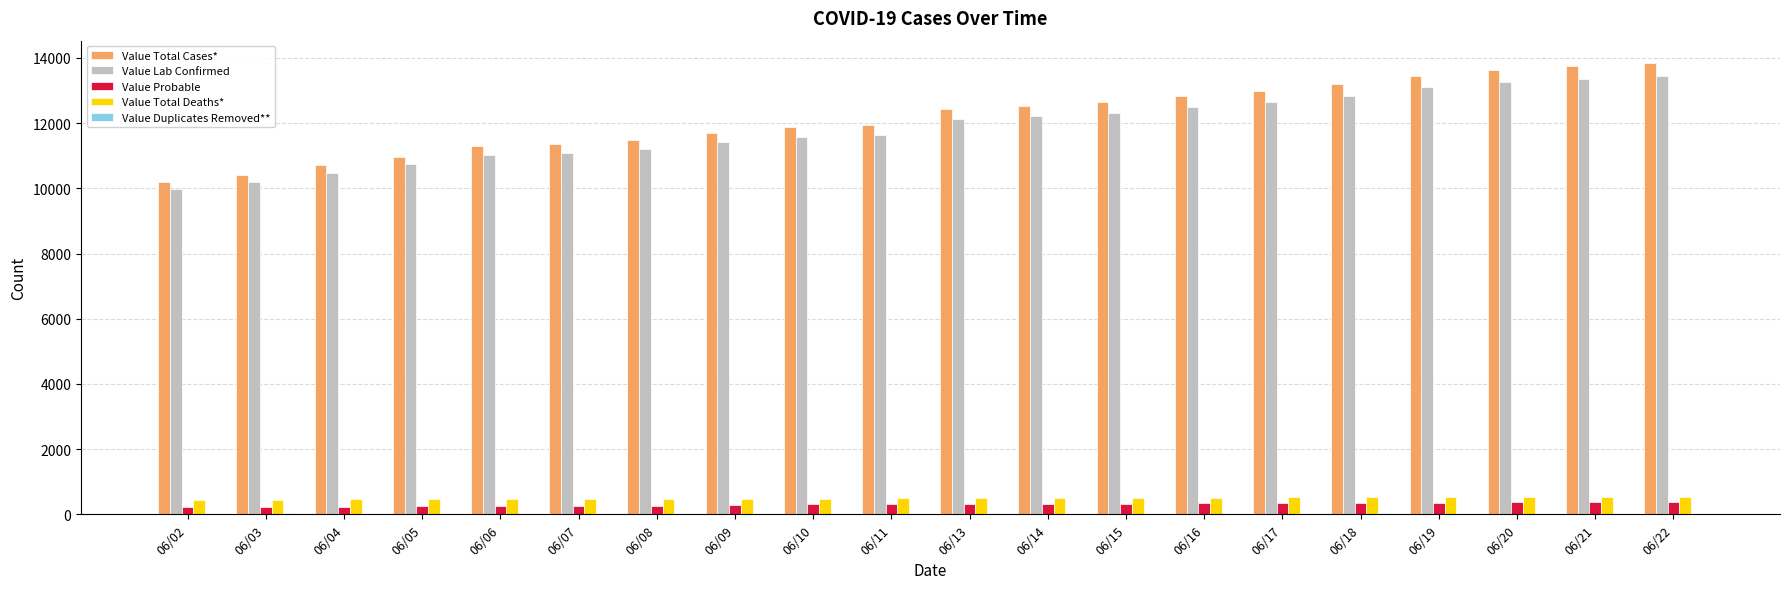

What is the greatest value displayed?

13839